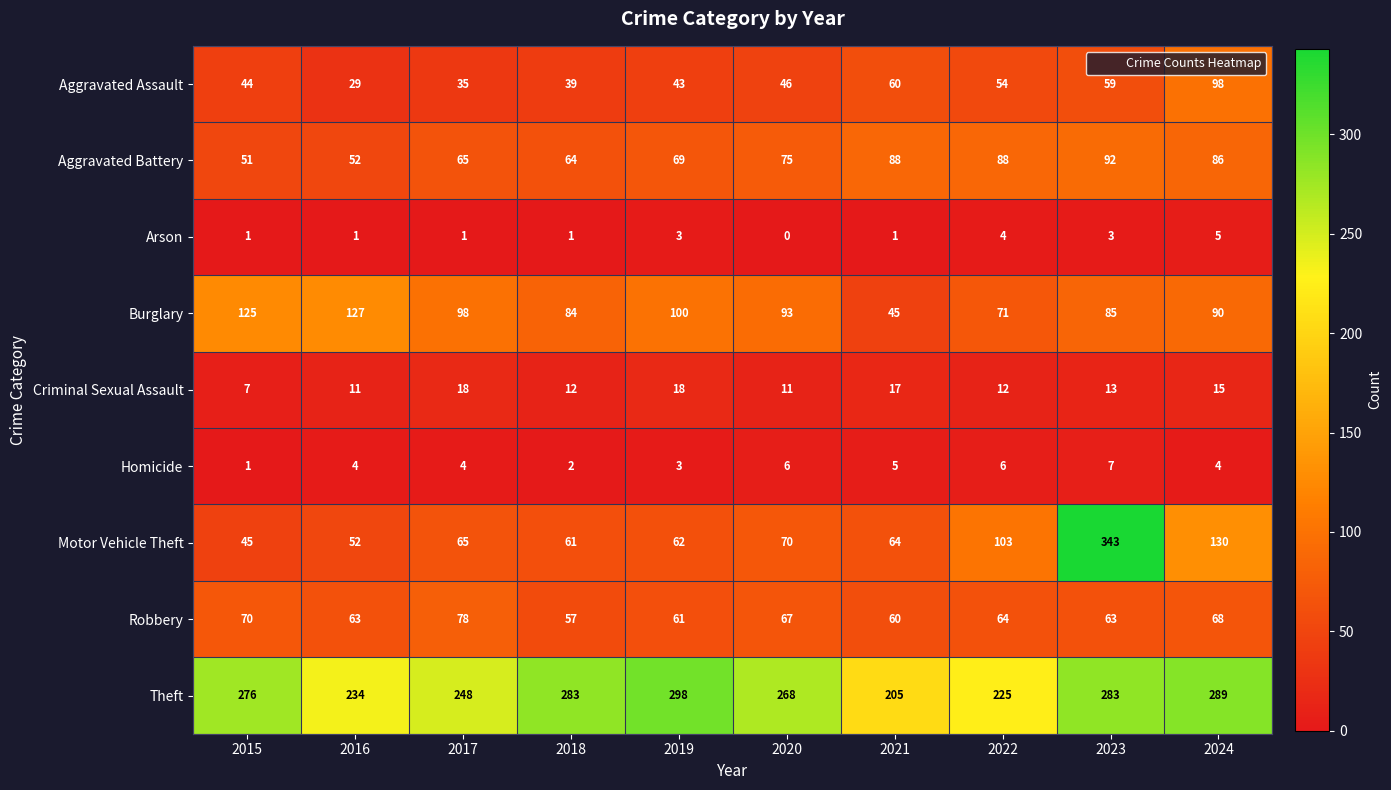

Which category has the highest value across all series?

2023